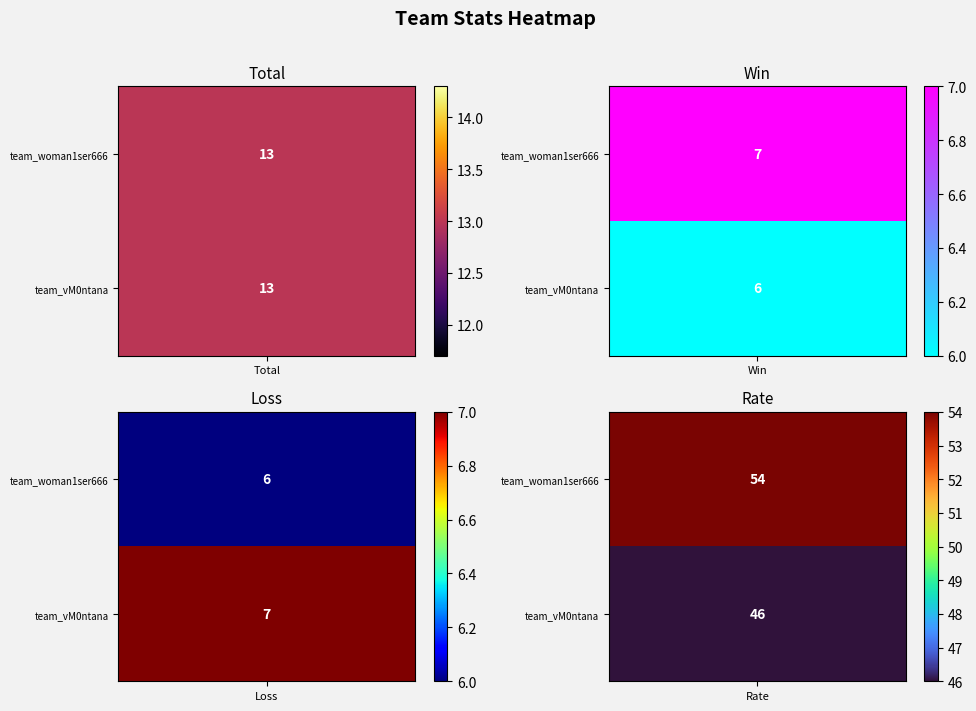

Which series has the largest total across all categories?

team_woman1ser666